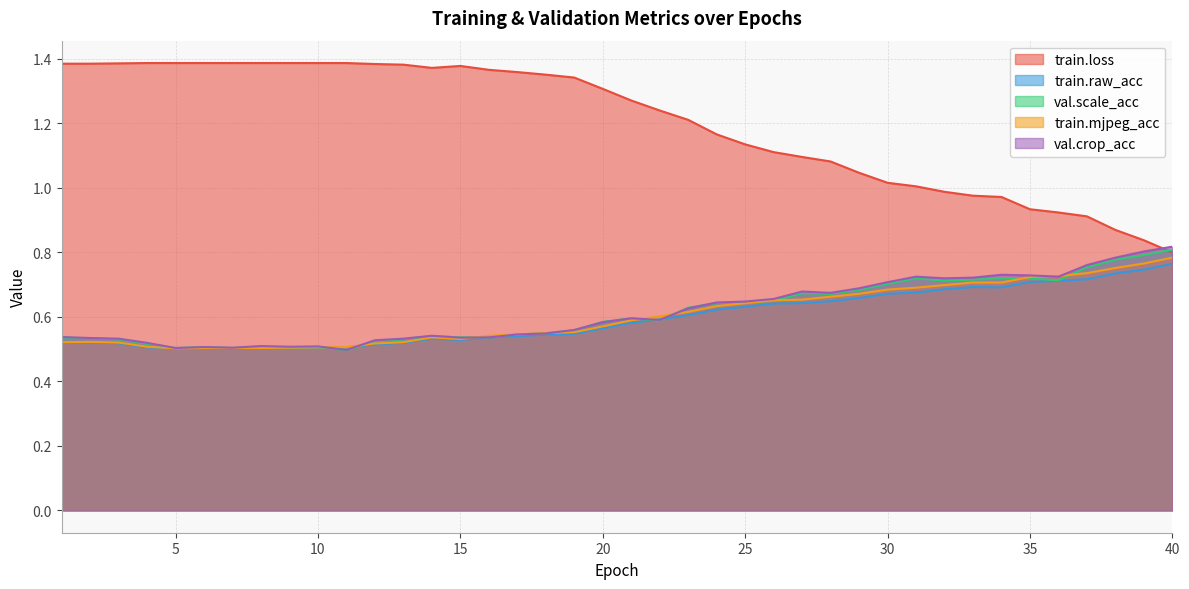

Count the number of data series in this chart.

5